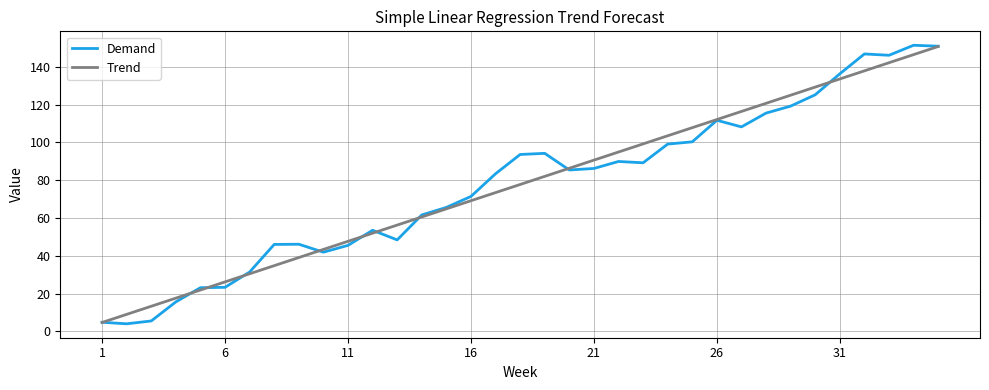

At how many categories does at least one series exceed 150?

2